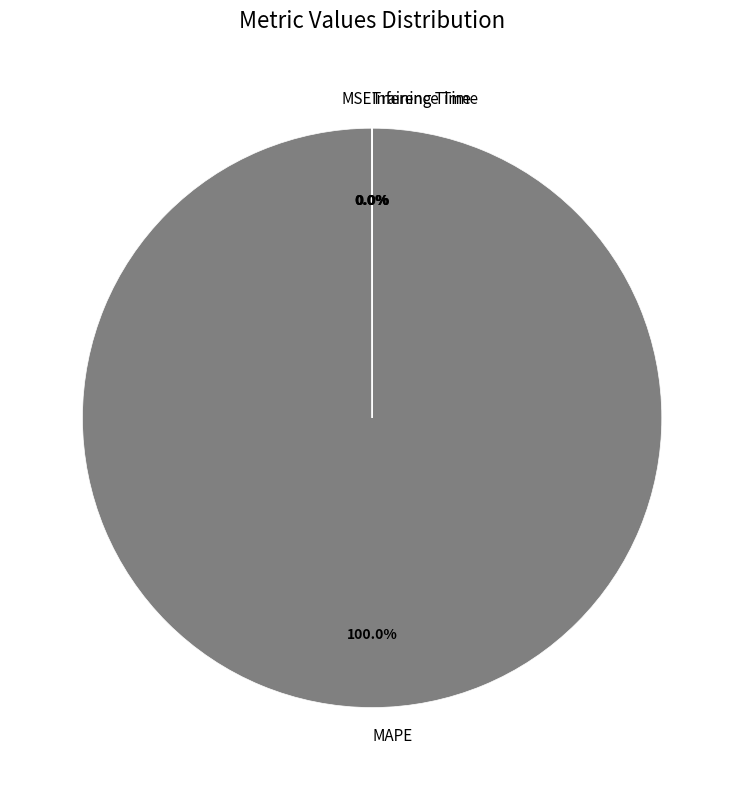

What is the largest slice in the pie chart?

MAPE